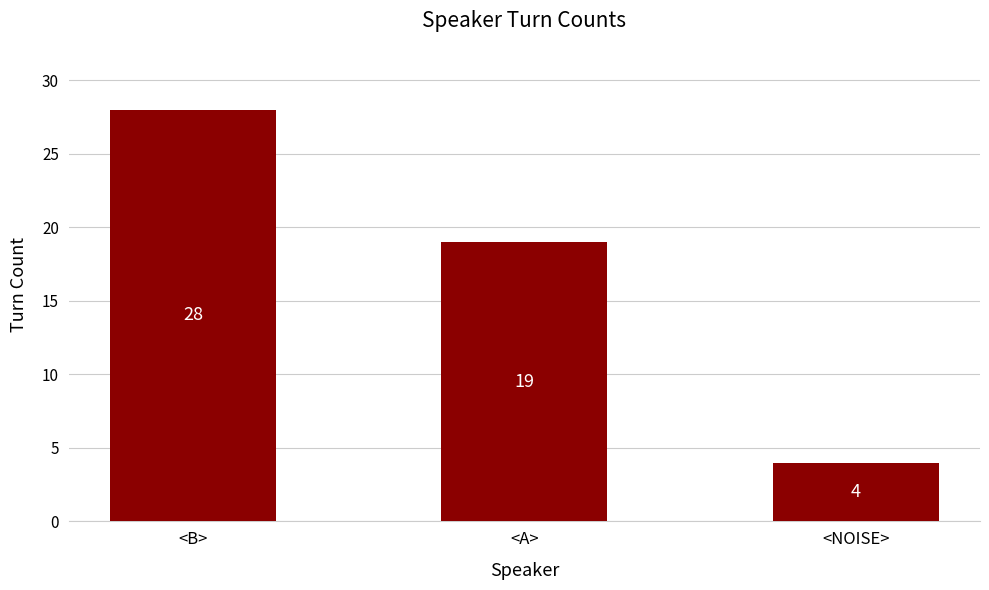

Reading left to right, transcribe all the data shown in this chart.

28	19	4